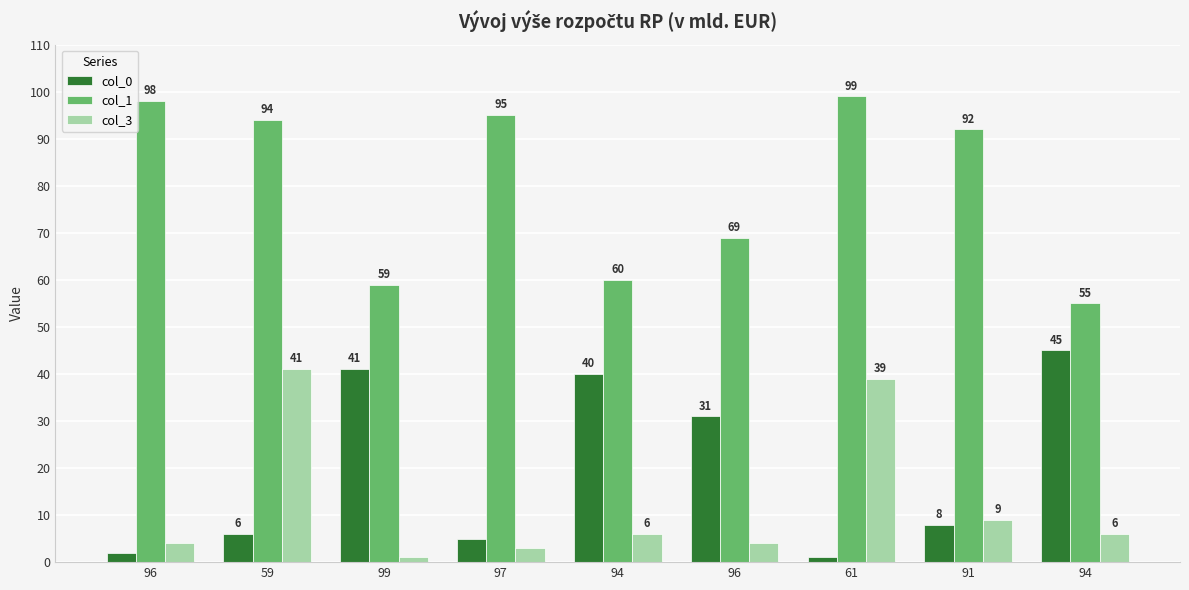

What are all the series names shown in the legend?

col_0, col_1, col_3